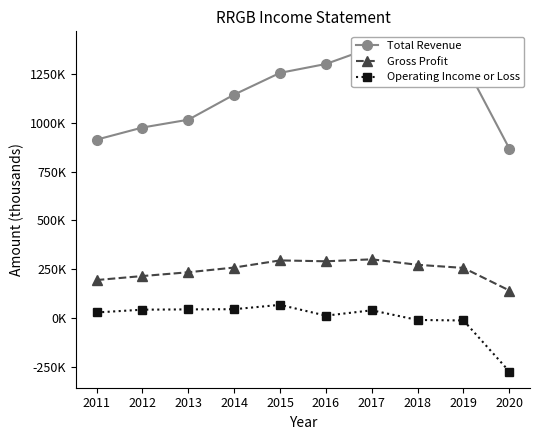

Rank the categories by Operating Income or Loss value from highest to lowest.

2015, 2014, 2013, 2012, 2017, 2011, 2016, 2018, 2019, 2020